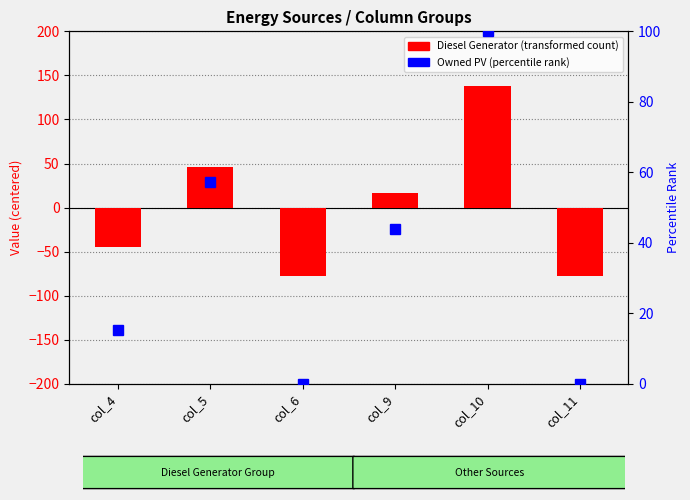

What is the approximate value of Owned PV (percentile rank) at col_4?

15.3